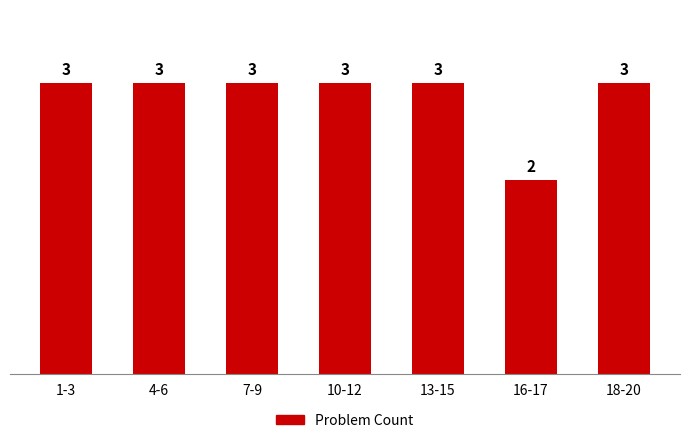

What is the label of the 2nd bar from the right?

16-17